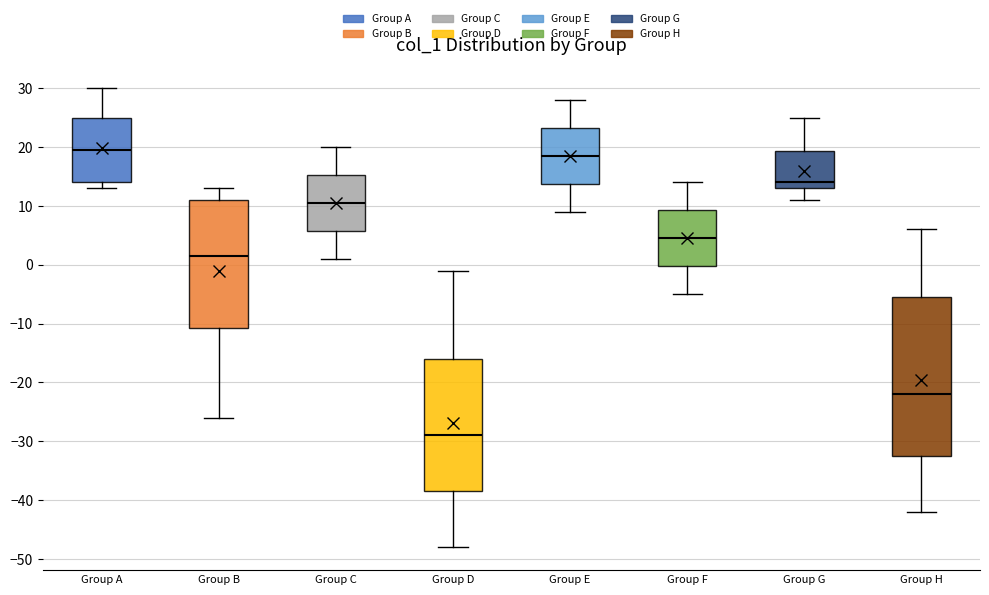

Which box is the tallest, from its lower edge to its upper edge?

Group H